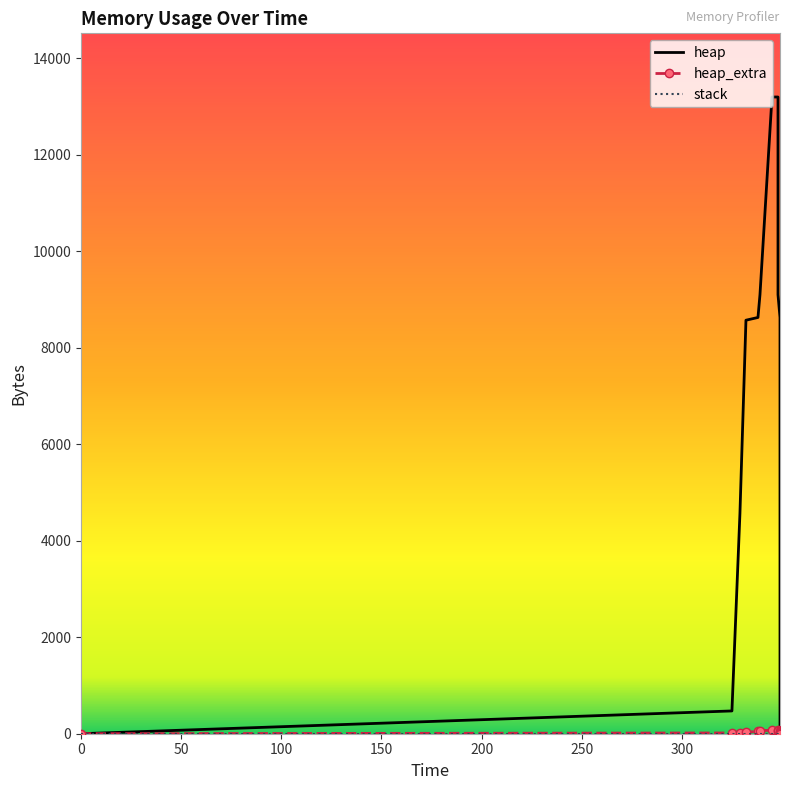

Count the number of categories in the chart.

14